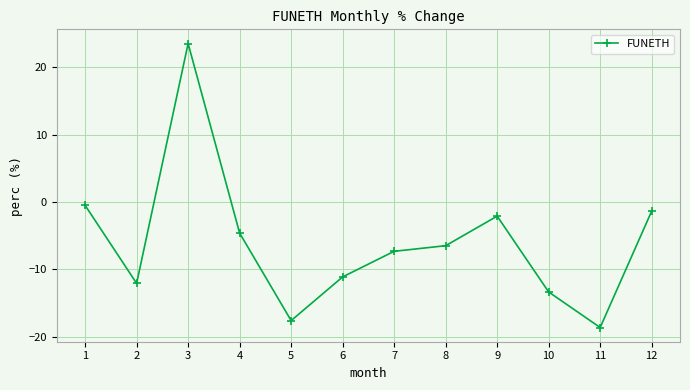

The value at 11 is -18.6. True or false?

True